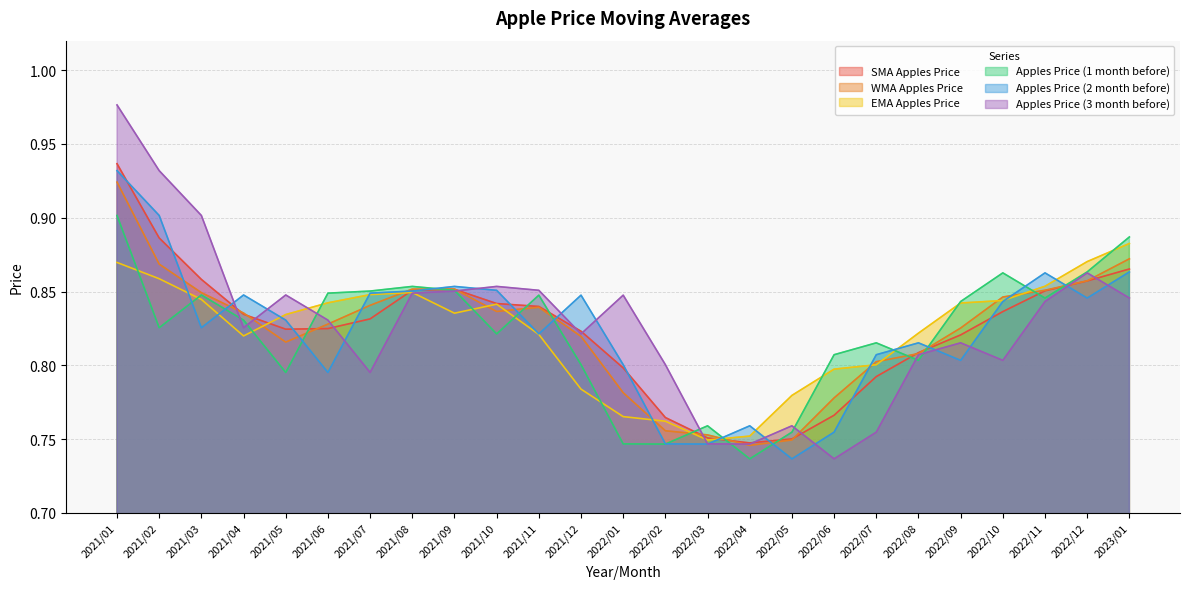

True or false: Apples Price (2 month before) has more than 0 interior local peaks.

True